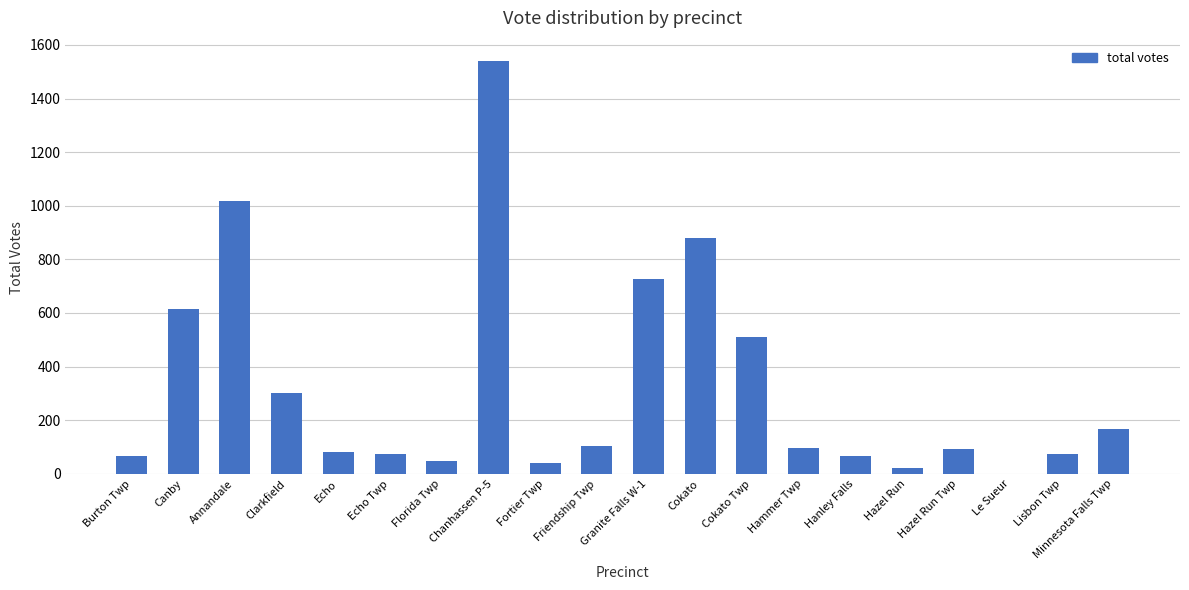

How many values are above zero?

19